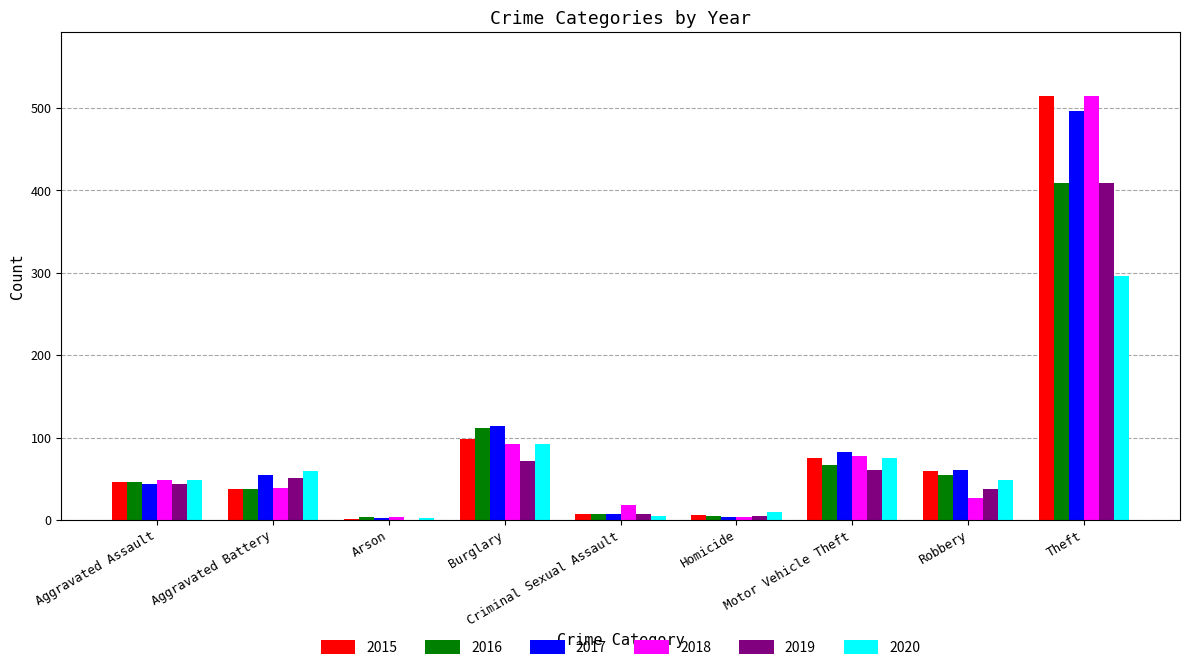

Which series changed the most between Criminal Sexual Assault and Theft?

2015